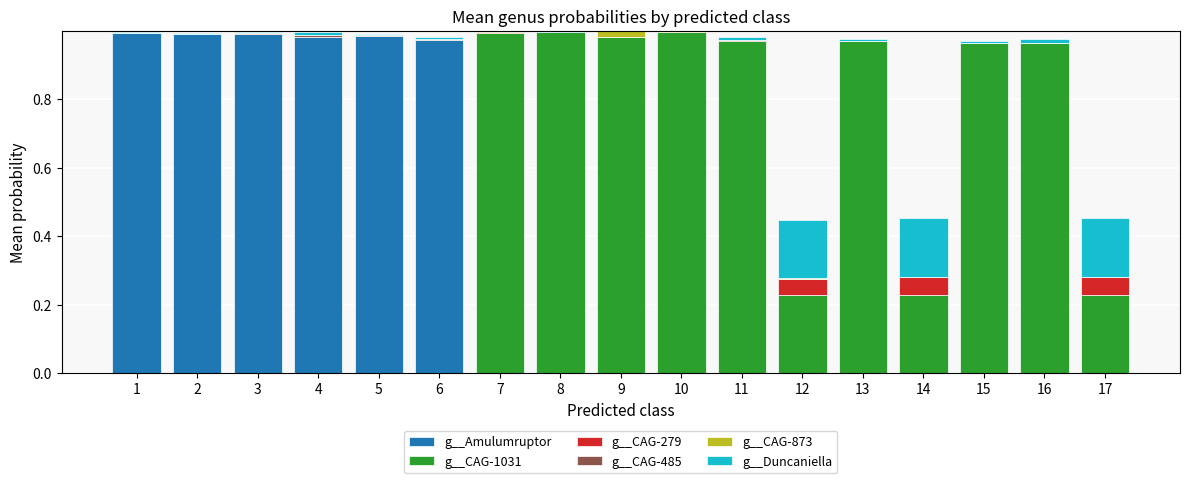

What is the sum of all g__Amulumruptor values?

5.9